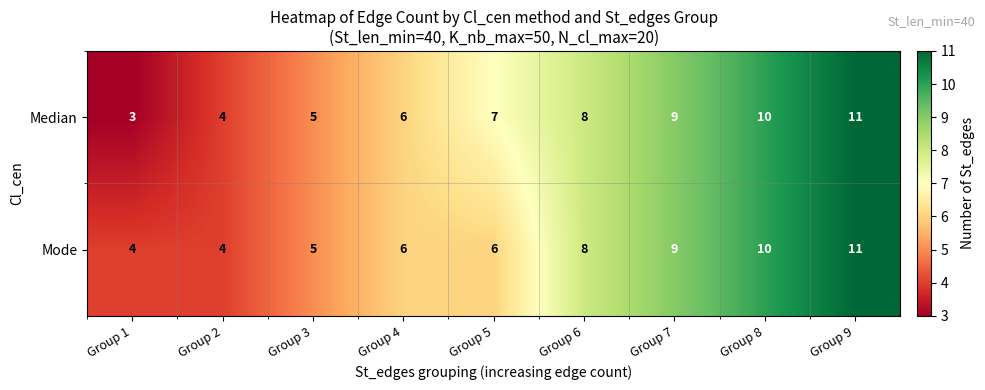

Is it true that Median equals 5 at Group 6?

False